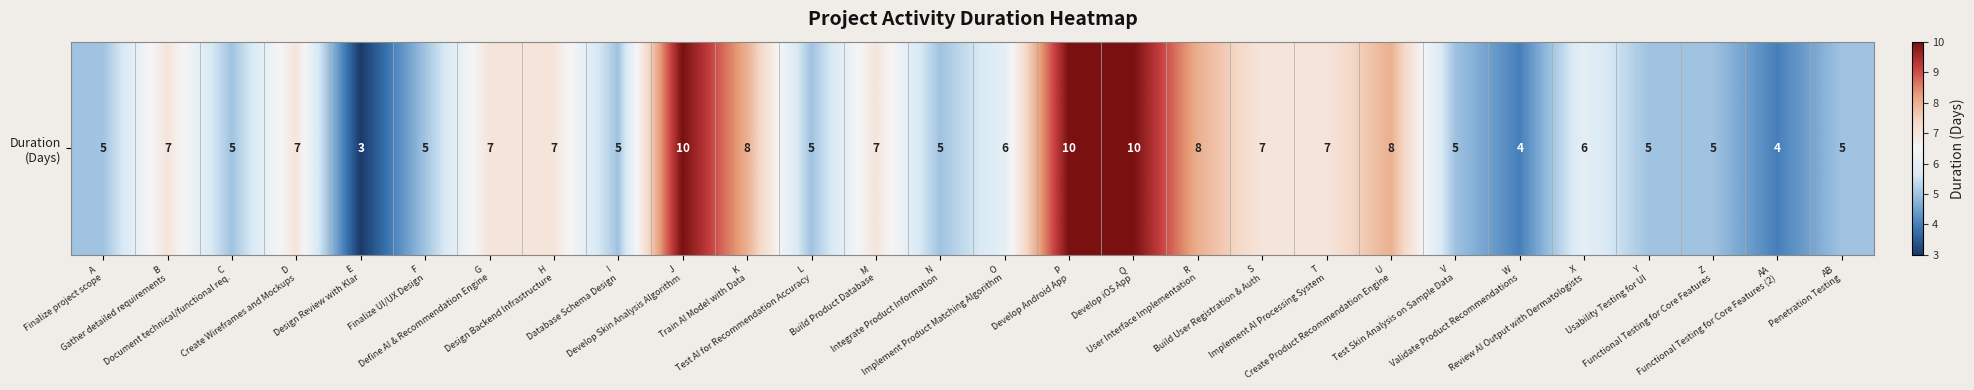

Reading left to right, list all the values displayed in this chart.

5	7	5	7	3	5	7	7	5	10	8	5	7	5	6	10	10	8	7	7	8	5	4	6	5	5	4	5